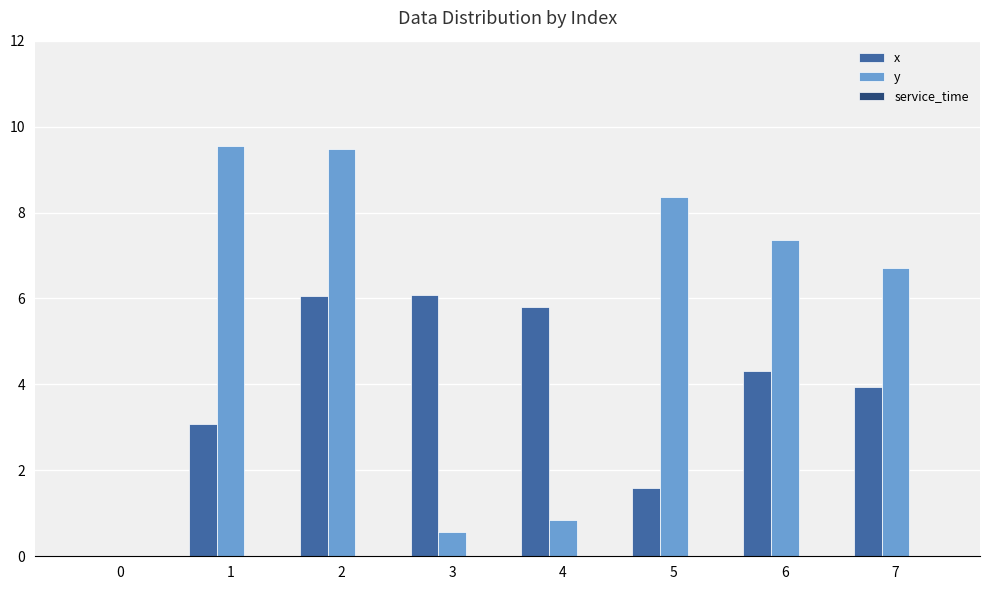

What is the greatest value displayed?

9.6